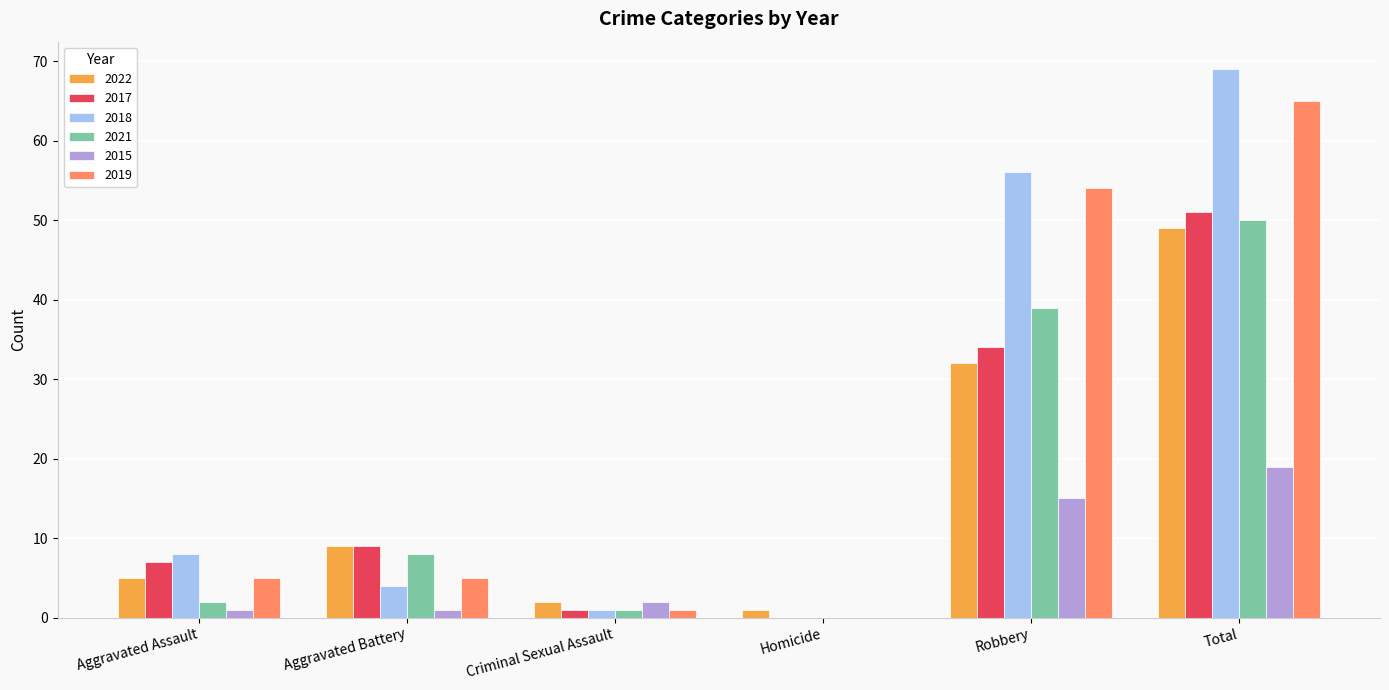

Is it true that 2022 equals 5 at Aggravated Assault?

True